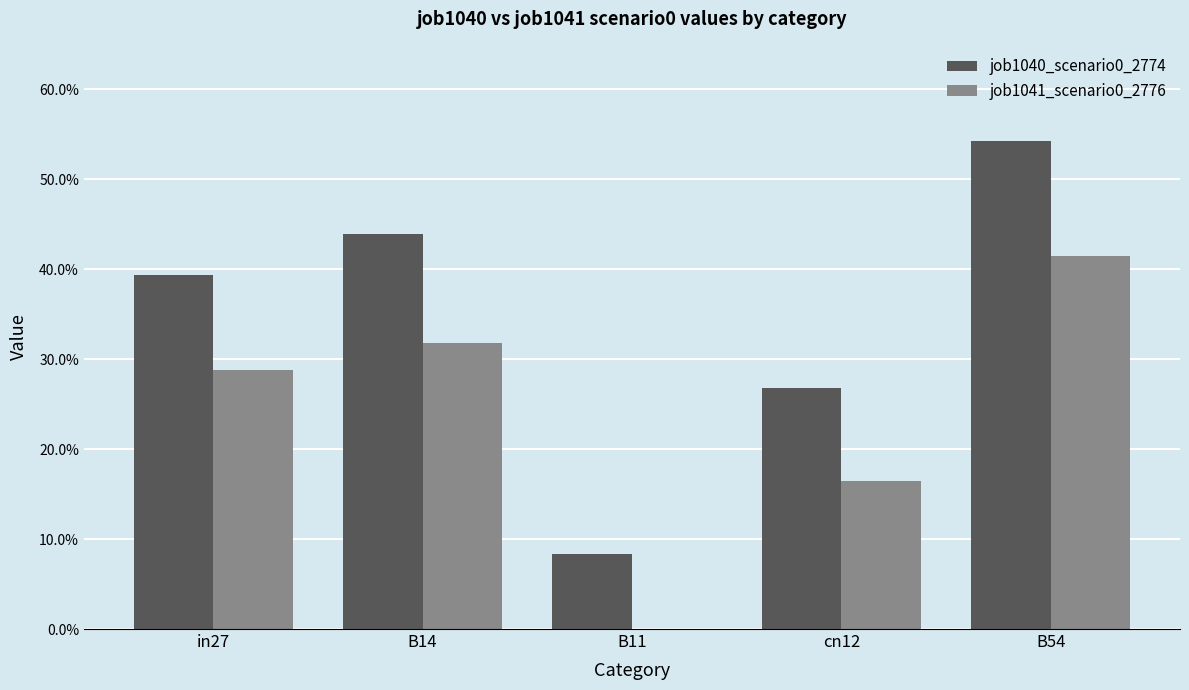

Rank the series by their maximum value, from lowest to highest.

job1041_scenario0_2776, job1040_scenario0_2774